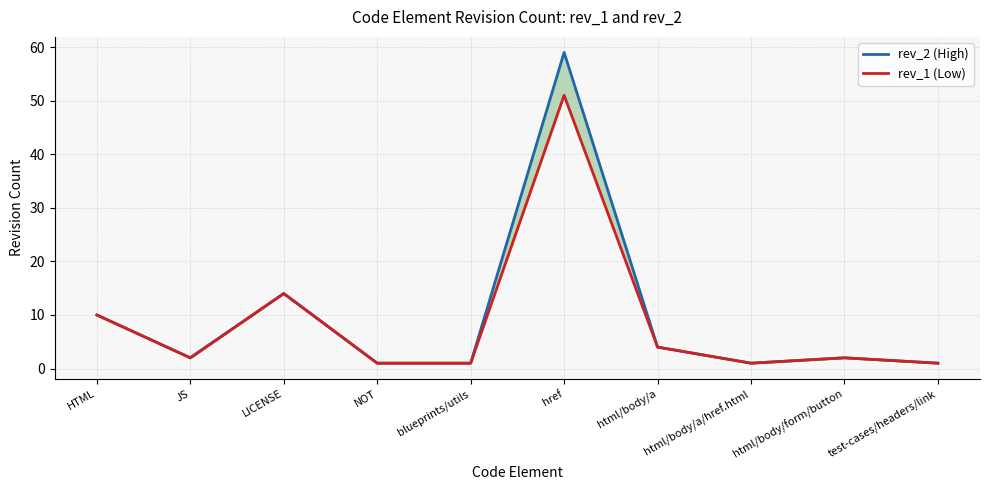

How many values in the rev_2 (High) series exceed 2?

4